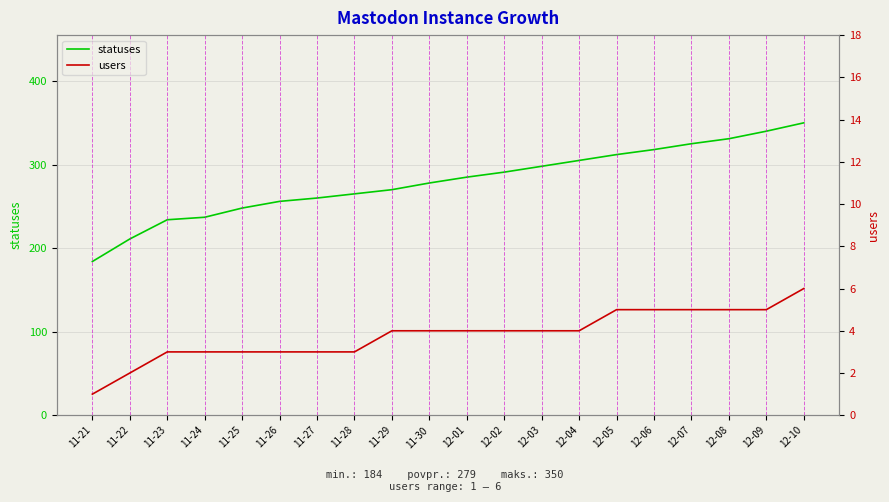

Reading left to right, what are all the values shown in this chart?

statuses: 184	211	234	237	248	256	260	265	270	278	285	291	298	305	312	318	325	331	340	350
users: 1	2	3	3	3	3	3	3	4	4	4	4	4	4	5	5	5	5	5	6